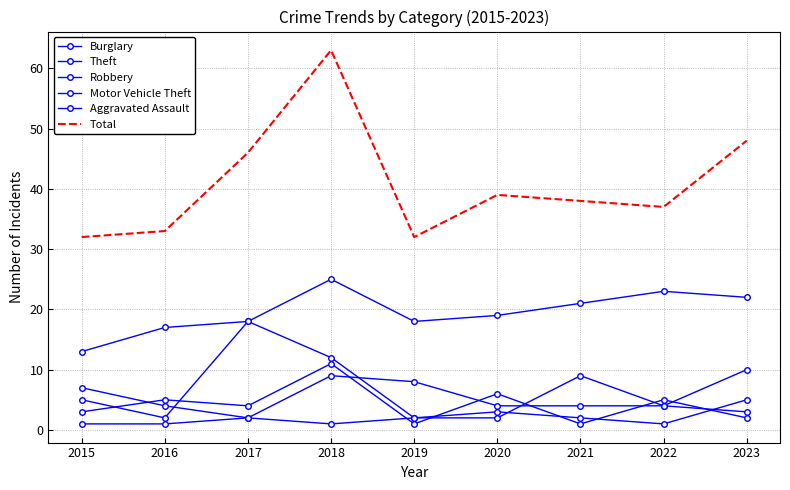

Count the number of categories in the chart.

9